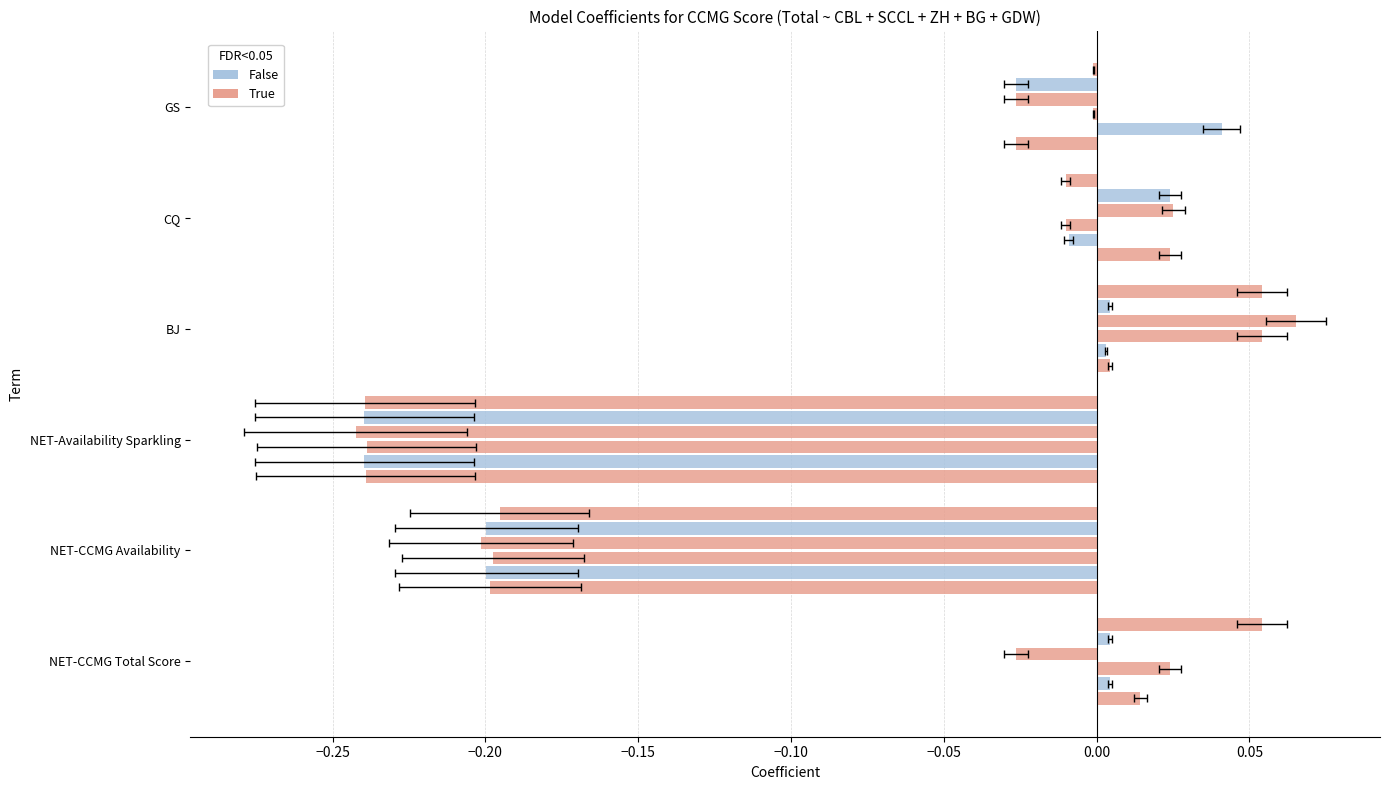

Count the number of categories in the chart.

6